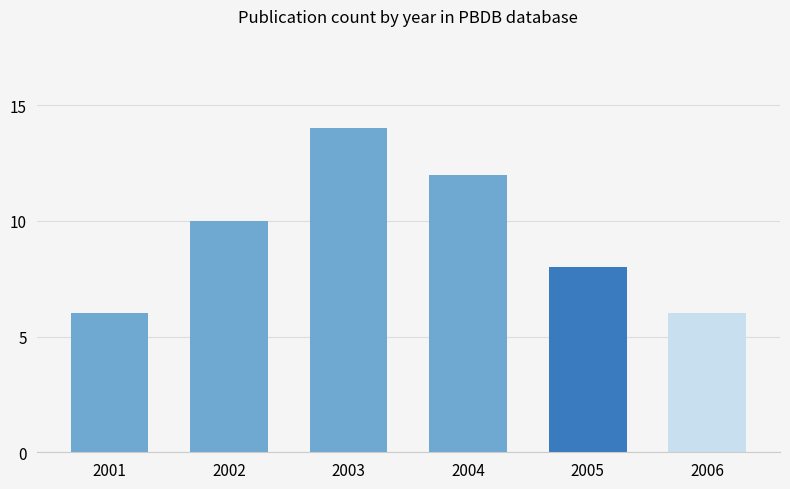

What is the minimum value shown in the chart?

6